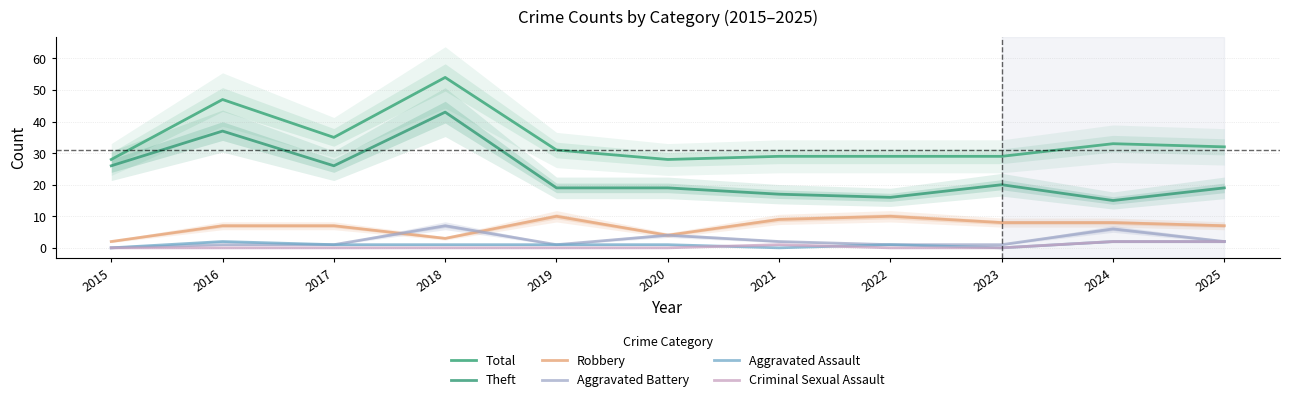

How many data points does each series have?

11